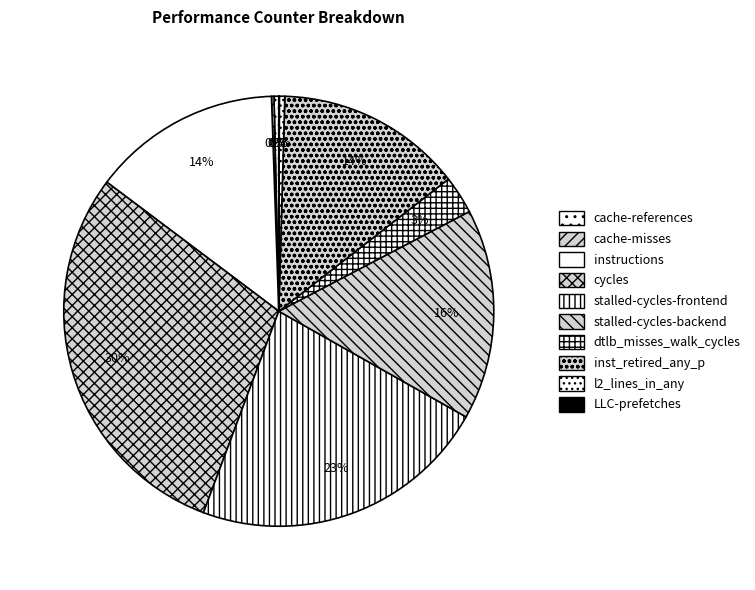

Is there any slice that represents more than half of the pie?

No